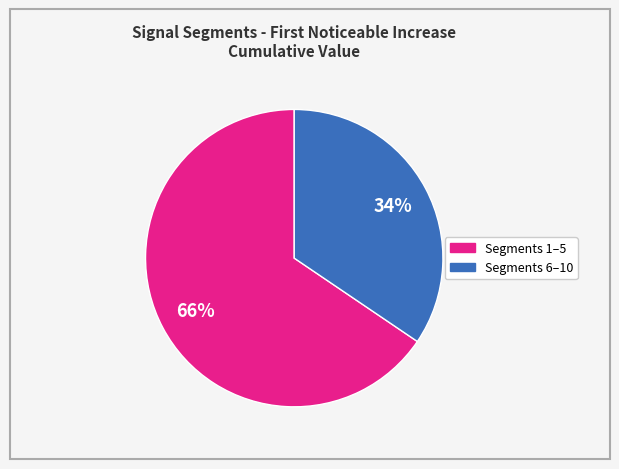

Is there any slice that represents more than half of the pie?

Yes